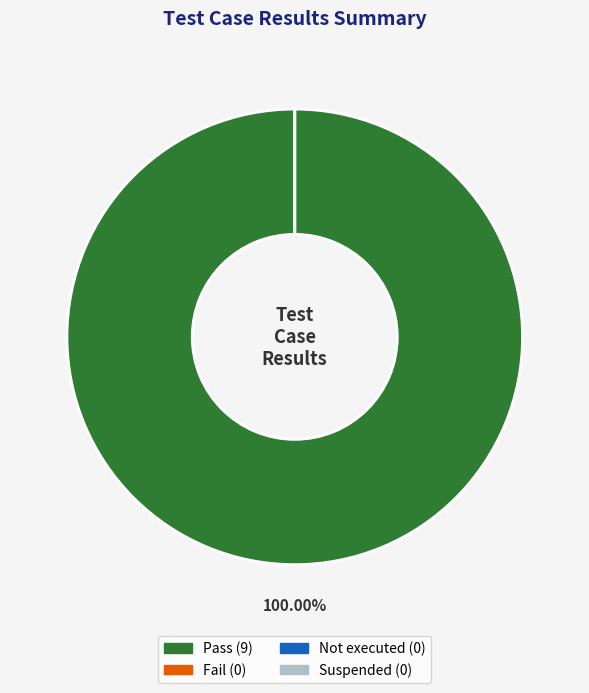

What is the majority slice?

Pass